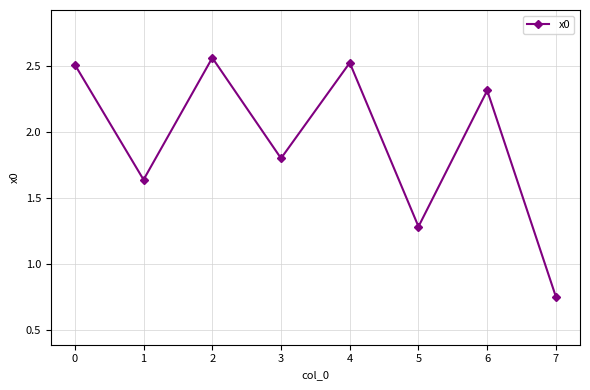

Count the values in the range 1 to 2.

3